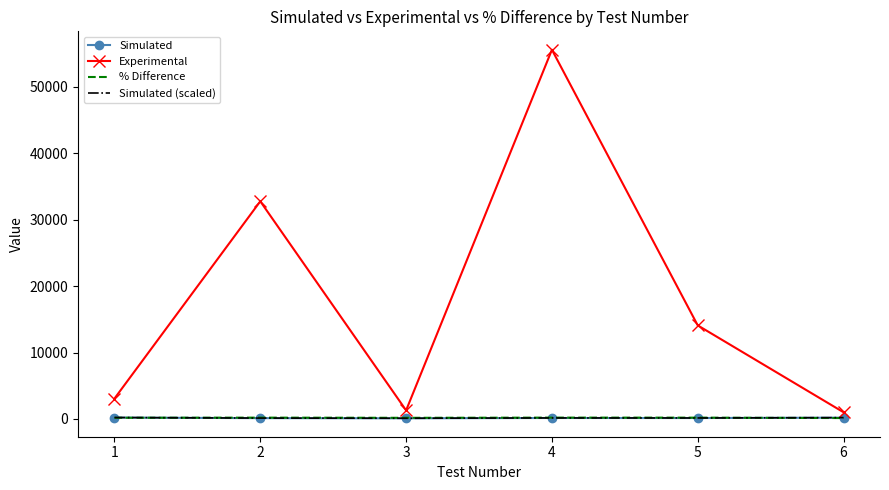

Which series has the largest total across all categories?

Experimental